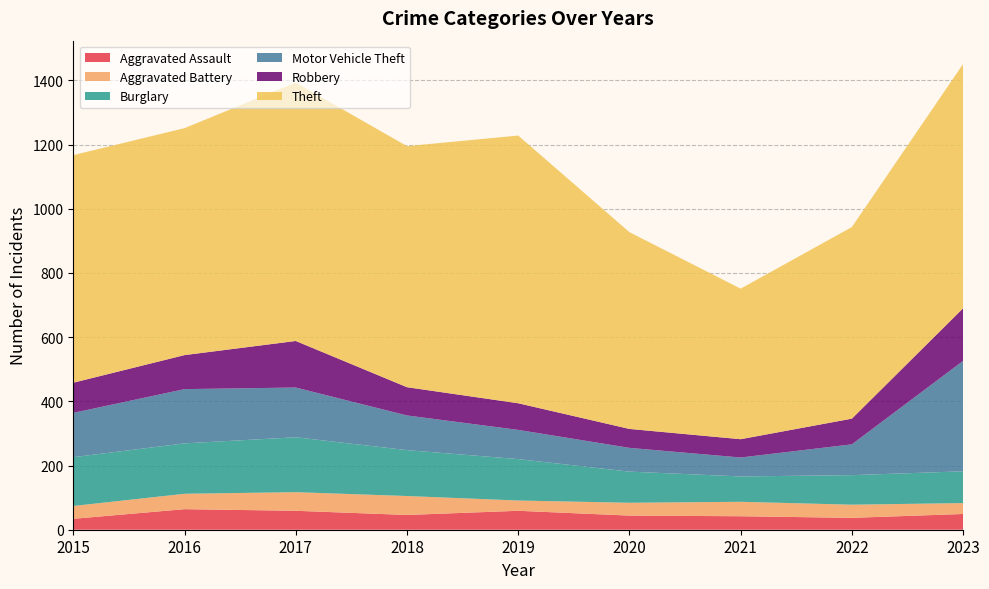

Reading right to left, transcribe all the data shown in this chart.

Aggravated Assault: 49	37	42	44	59	46	59	64	34
Aggravated Battery: 34	41	45	40	32	59	58	48	40
Burglary: 99	92	79	97	129	143	171	157	152
Motor Vehicle Theft: 344	96	59	74	91	108	155	169	138
Robbery: 164	80	57	59	83	88	145	106	94
Theft: 761	597	469	613	834	751	805	707	709